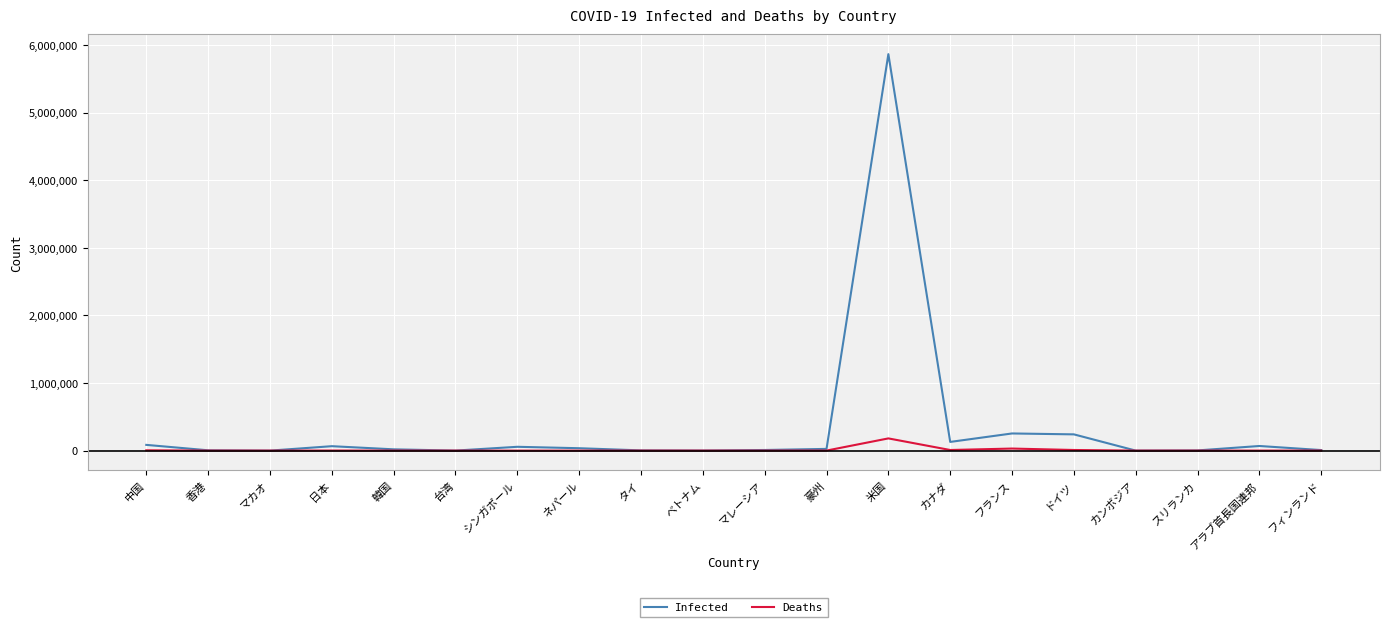

What is the maximum value shown in the chart?

5867785